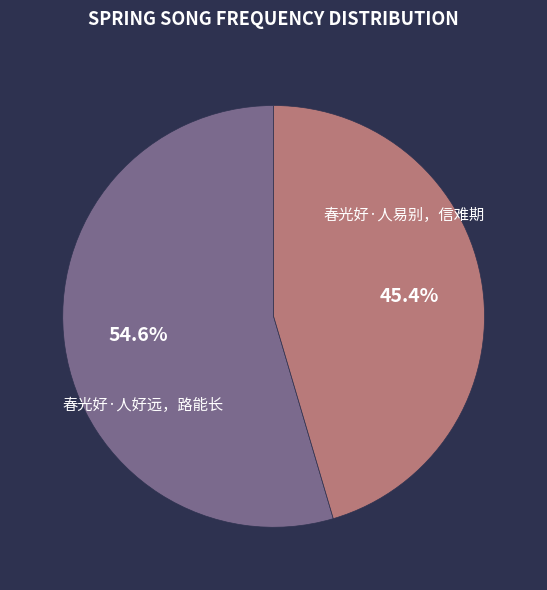

Is there any slice that represents more than half of the pie?

Yes